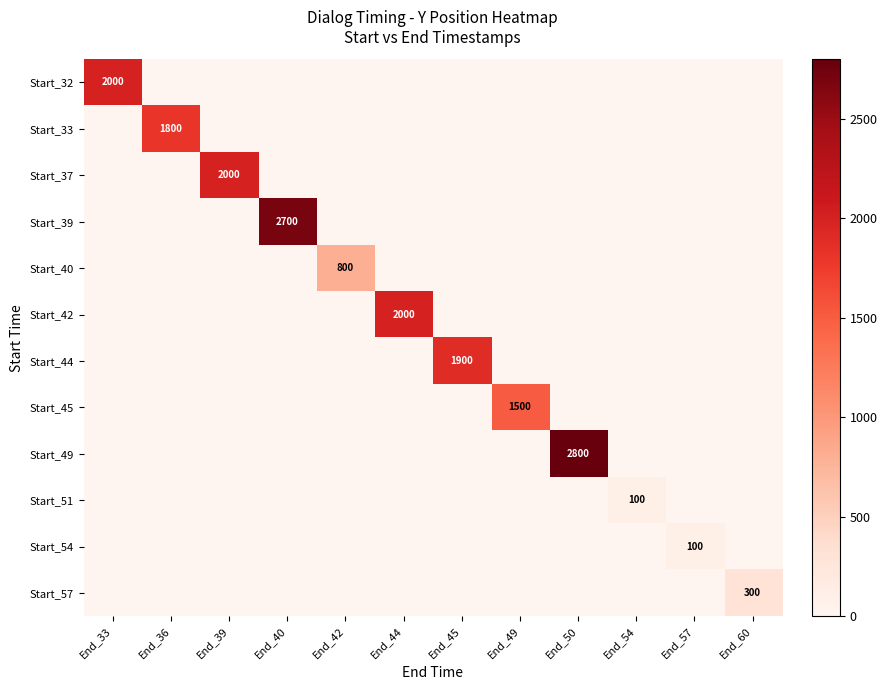

At which category is the sum across all series the highest?

End_50